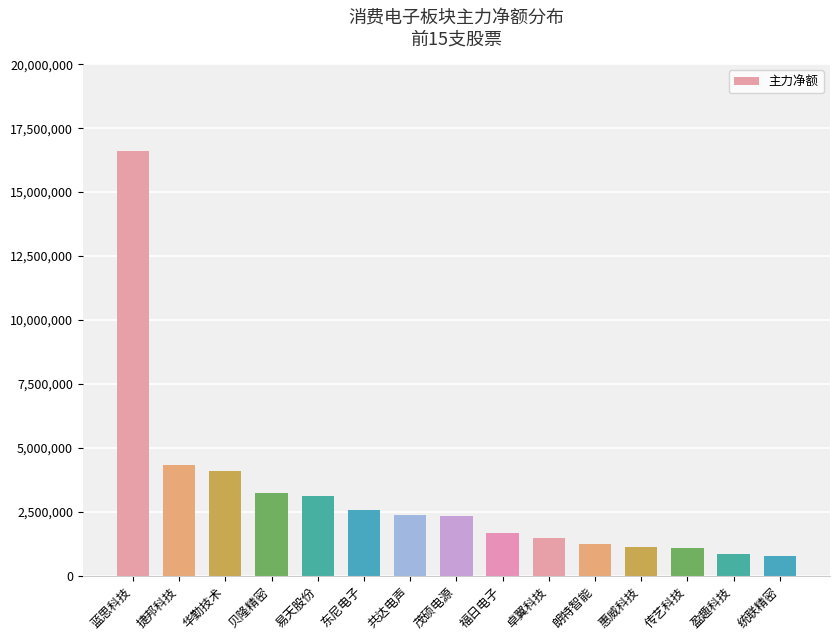

What is the label of the 4th bar from the right?

惠威科技